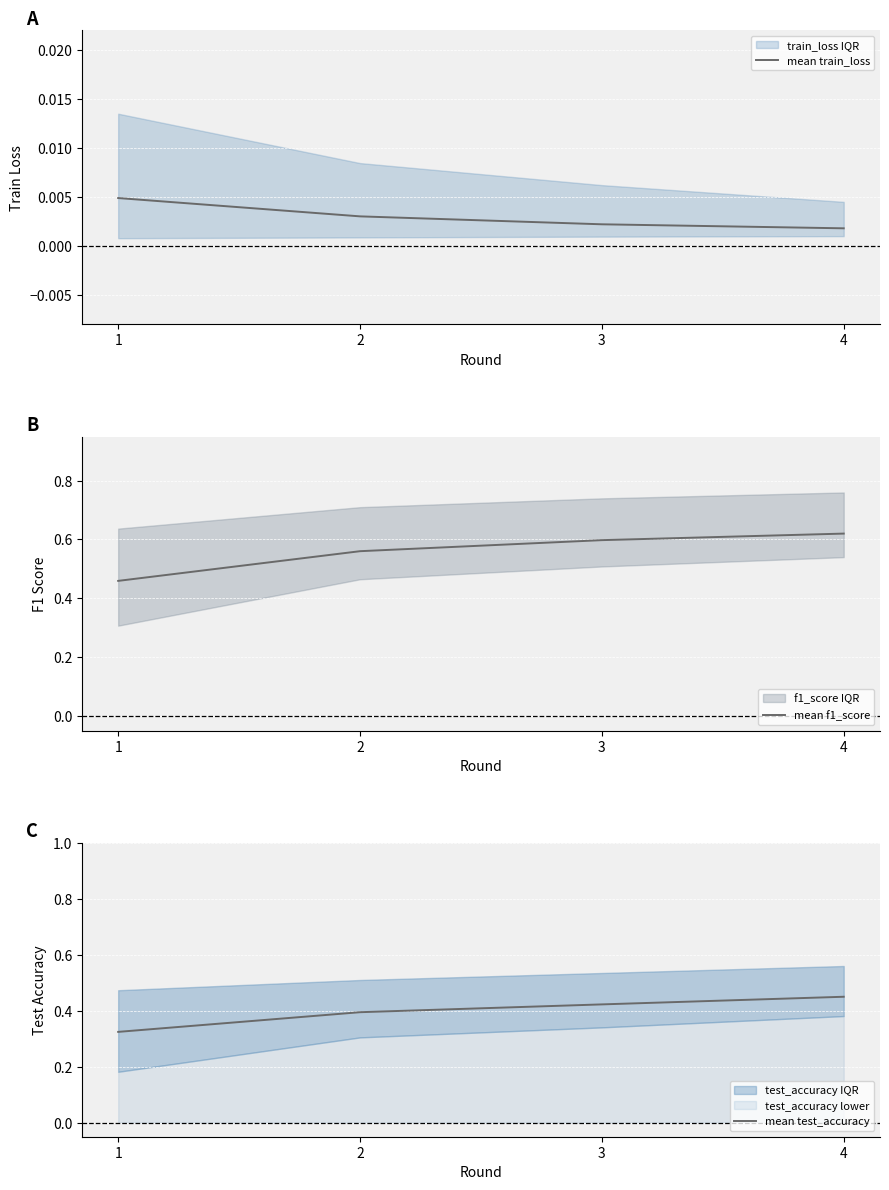

Rank the categories by mean f1_score value from lowest to highest.

1, 2, 3, 4